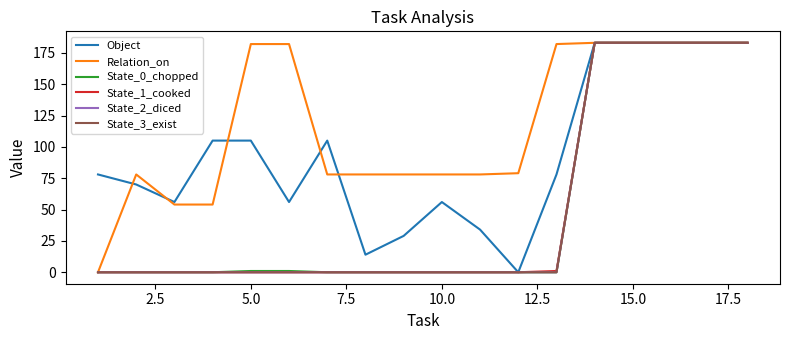

True or false: State_0_chopped has more than 1 points higher than both neighbors.

False